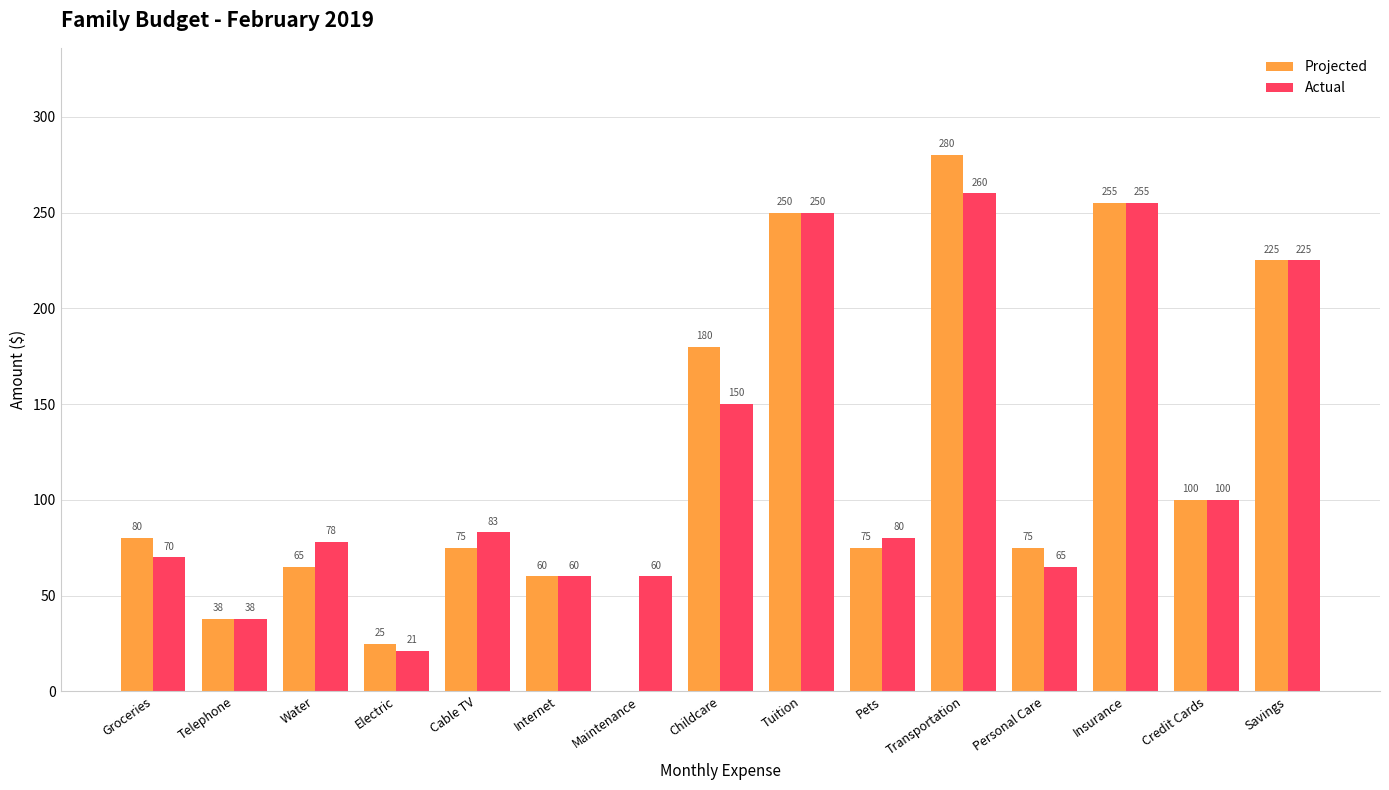

What is the sum of all Actual values?

1795